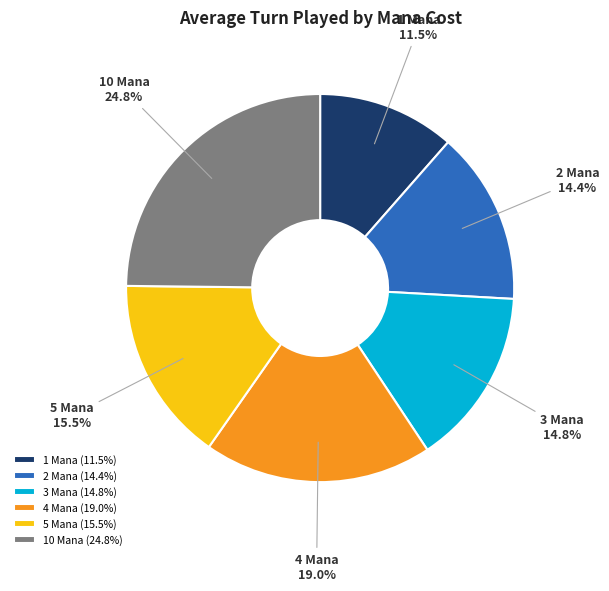

Which slice is the largest?

10 Mana